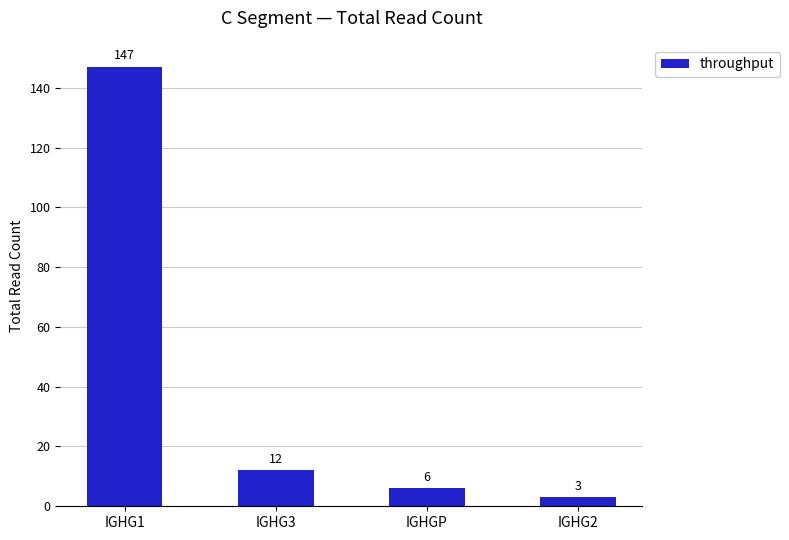

Reading left to right, list all the values displayed in this chart.

147	12	6	3